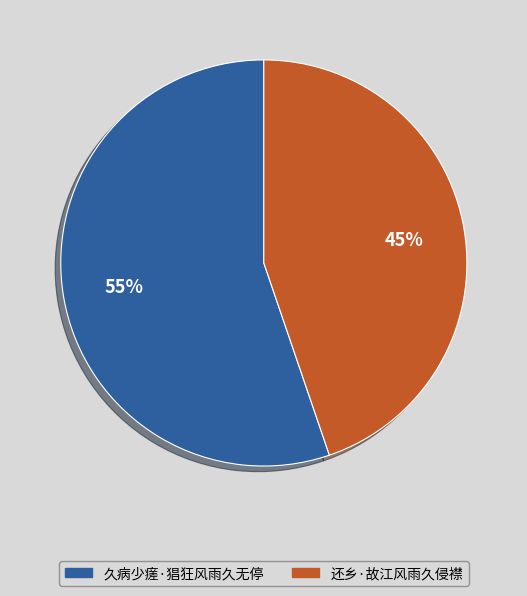

Which slice is the smallest?

还乡·故江风雨久侵襟